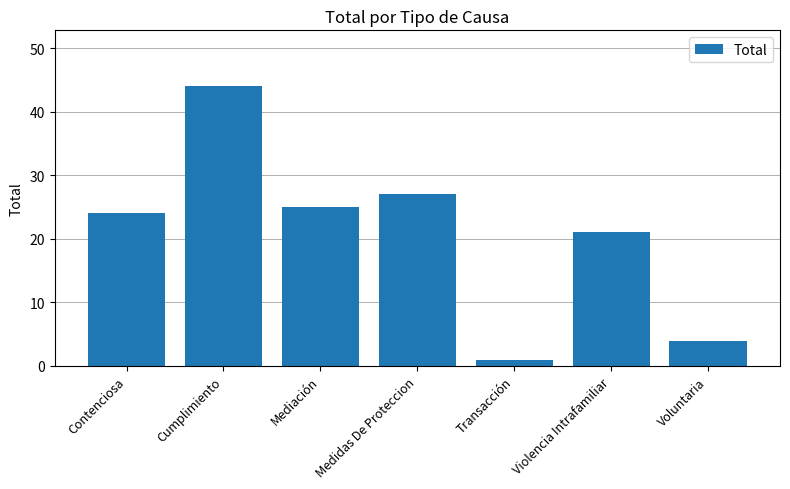

Is it true that the value at Medidas De Proteccion is 27?

True